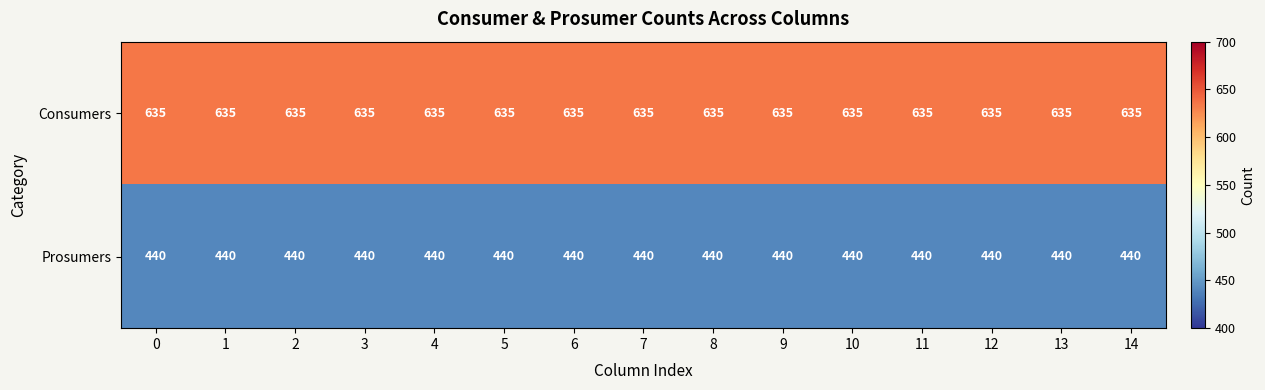

List the series in order of their overall mean, lowest first.

Prosumers, Consumers